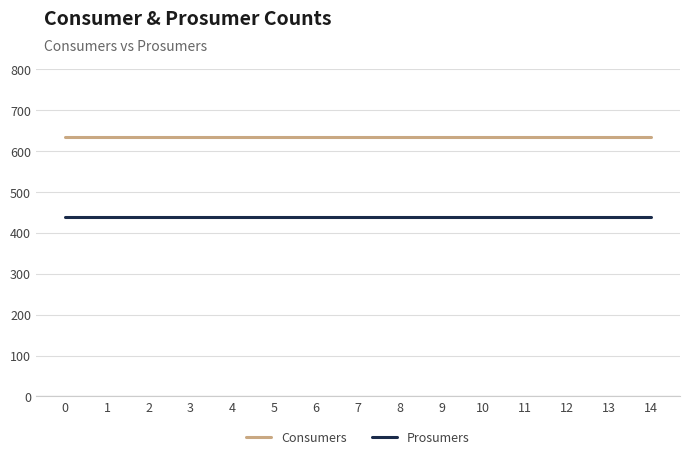

Reading left to right, what are all the values shown in this chart?

Consumers: 635	635	635	635	635	635	635	635	635	635	635	635	635	635	635
Prosumers: 440	440	440	440	440	440	440	440	440	440	440	440	440	440	440